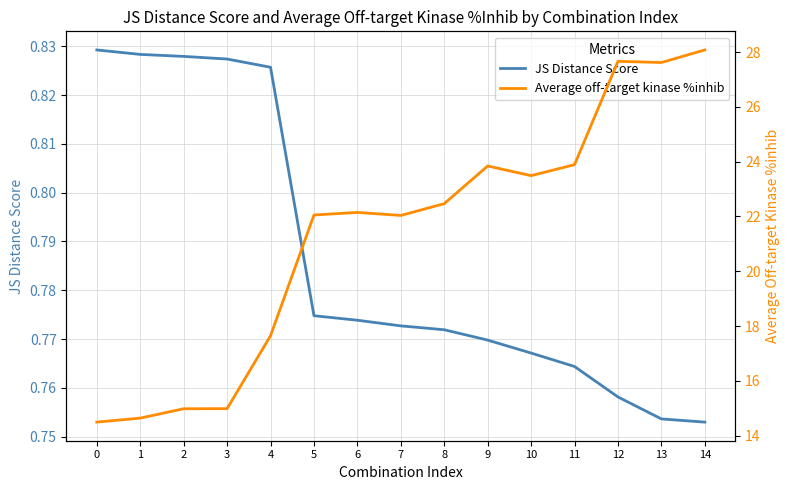

What is the value of the Average off-target kinase %inhib point at the 10th from the left?

23.8